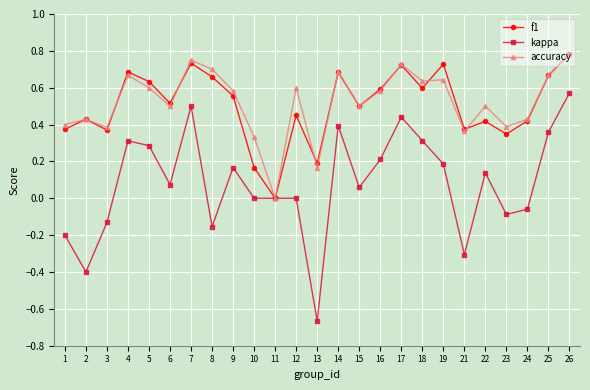

The f1 series shows 0.9 at 16. True or false?

False